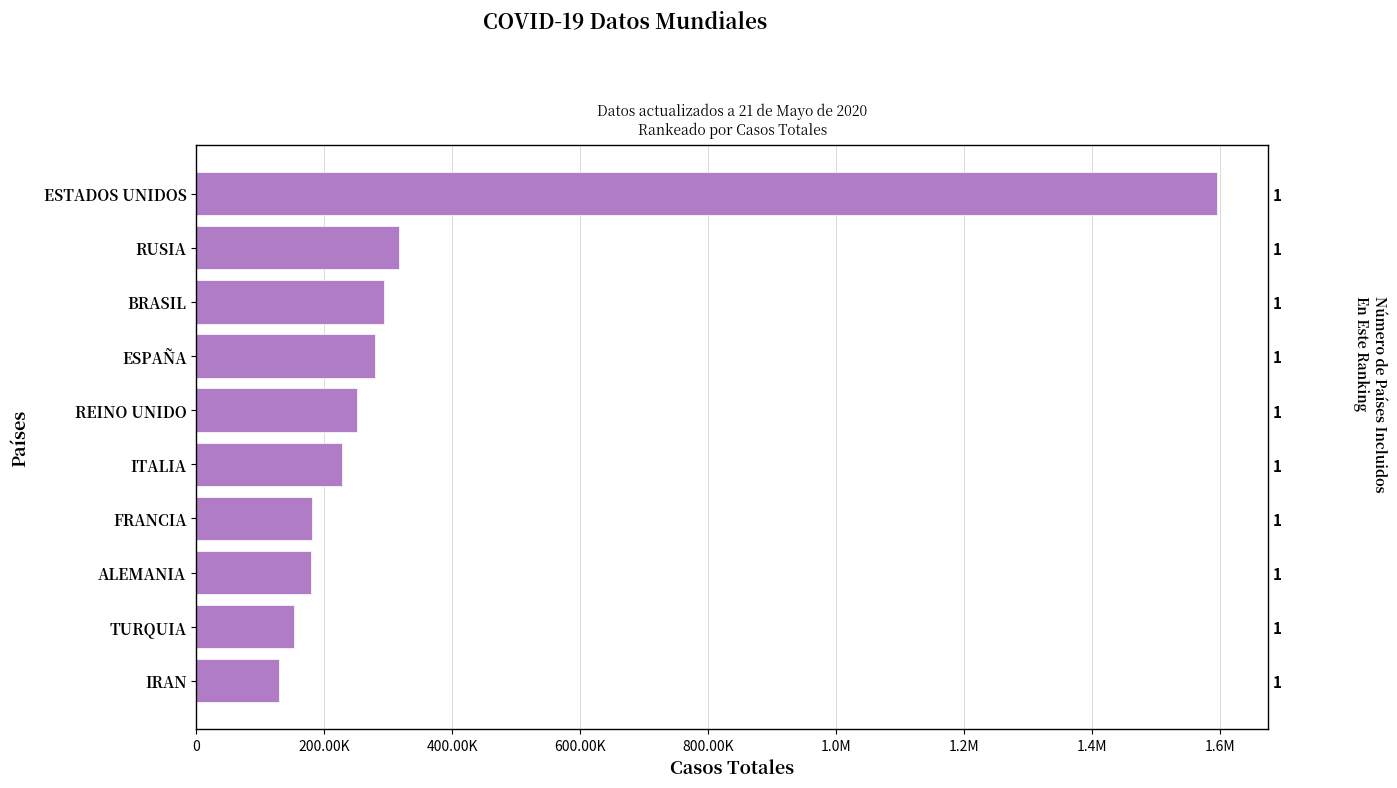

Is it true that the value at IRAN is 69940?

False